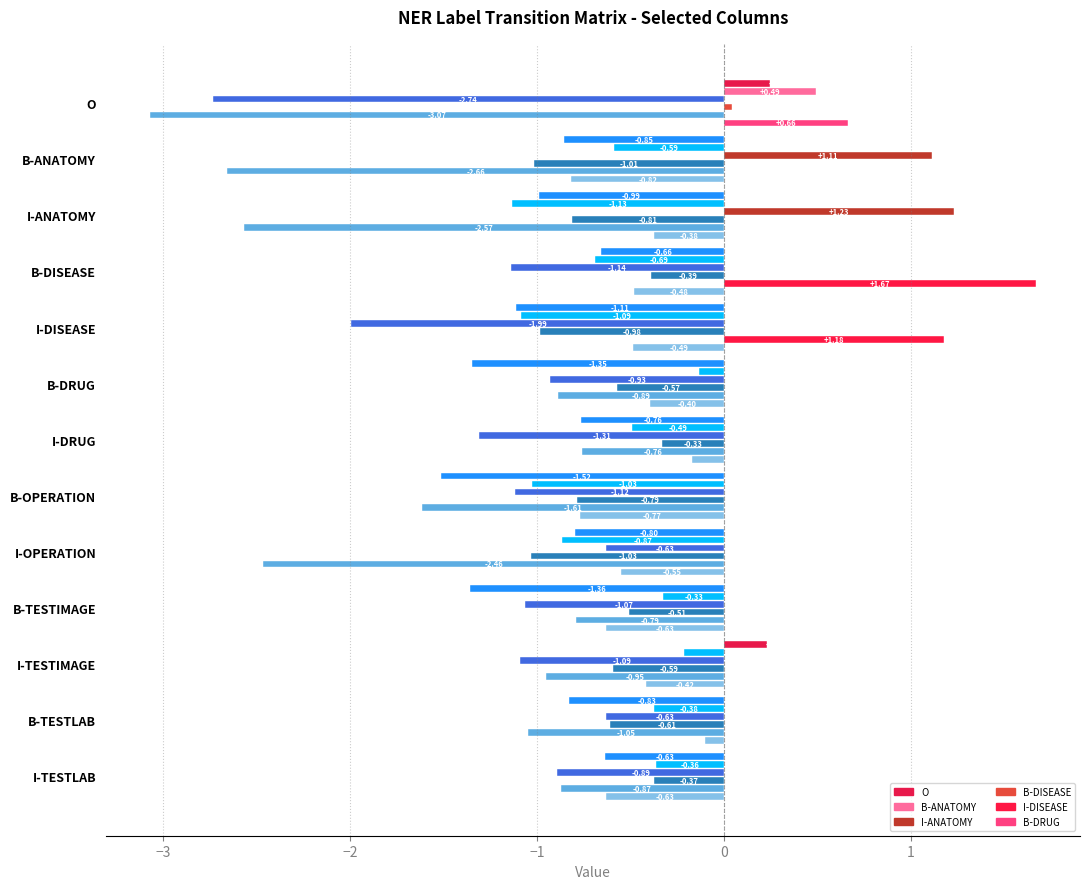

Rank the series by their maximum value, from highest to lowest.

I-DISEASE, I-ANATOMY, B-DRUG, B-ANATOMY, O, B-DISEASE